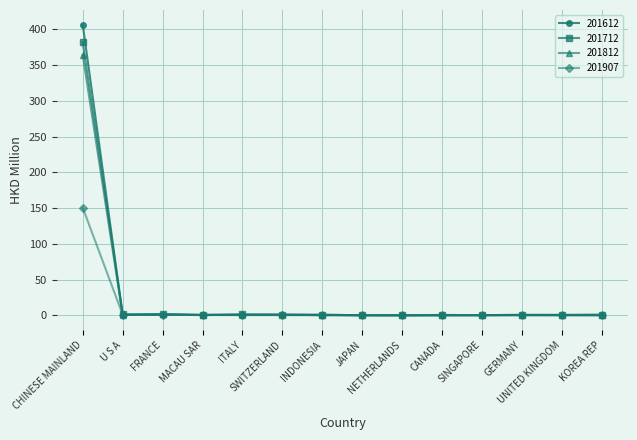

What is the difference between the maximum and minimum values in the 201612 series?

406.8